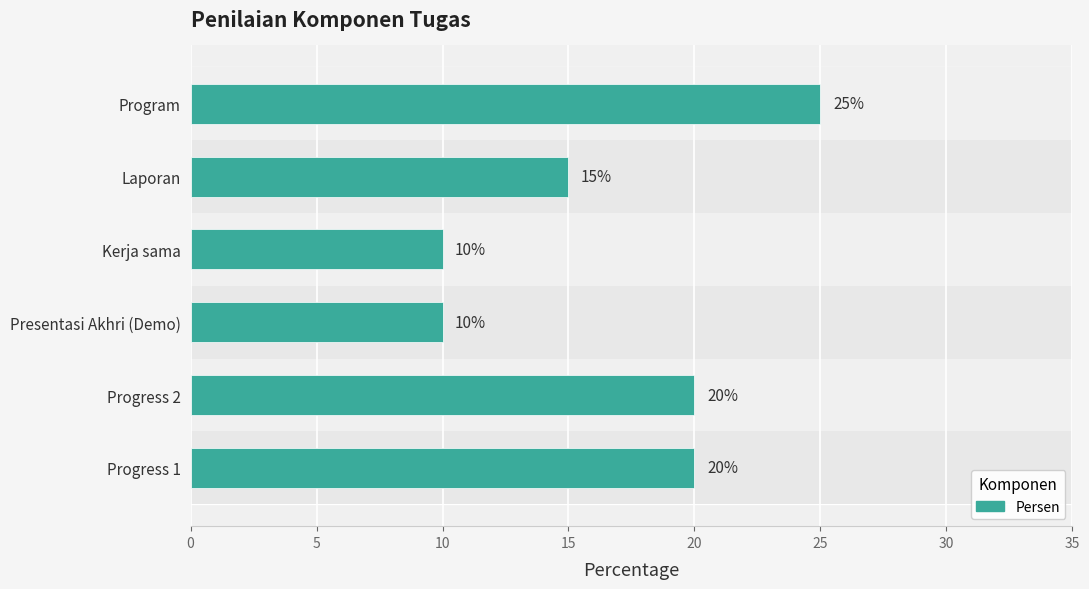

How many series are shown in this chart?

1